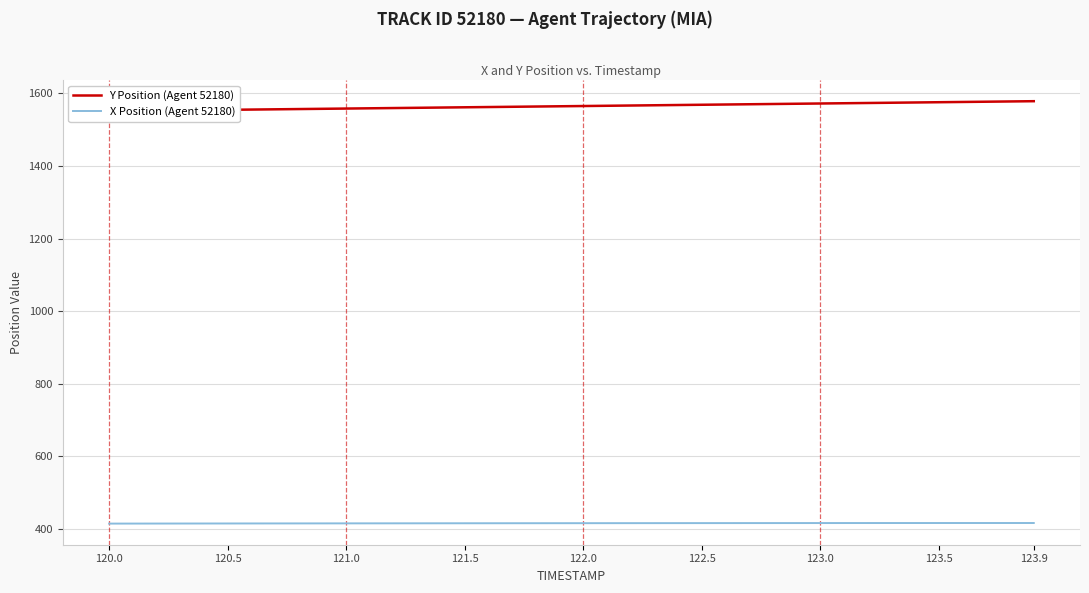

True or false: X Position (Agent 52180) has a value of 414.7 at 120.5.

True